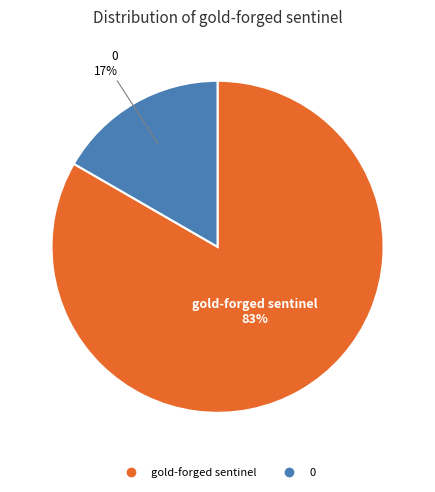

To the nearest percent, what is the average slice percentage?

50%